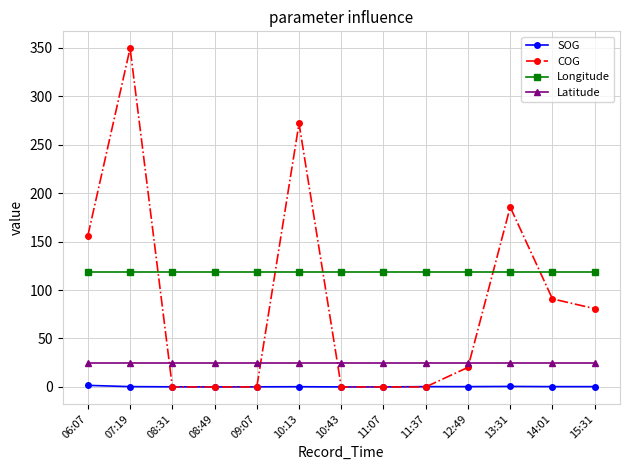

What is the value of the Latitude point at the 12th from the left?

24.5